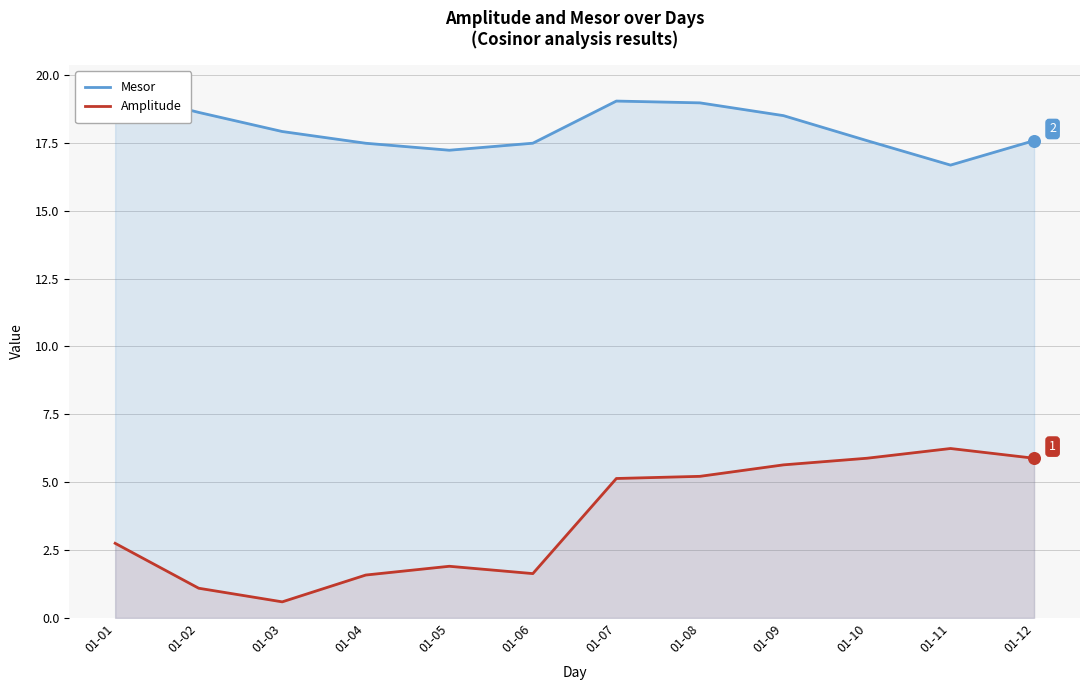

At which category is the sum across all series the highest?

01-08